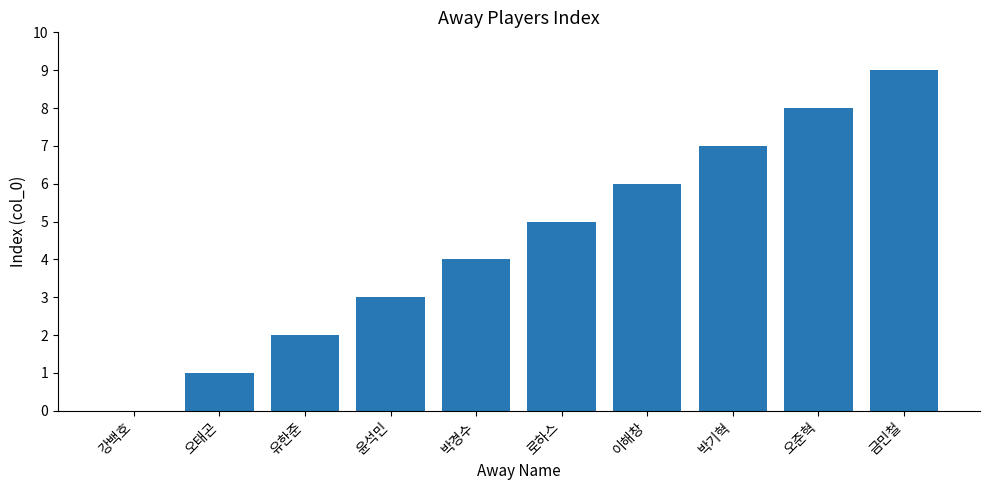

What is the ratio of the value at 유한준 to the value at 박경수?

0.5